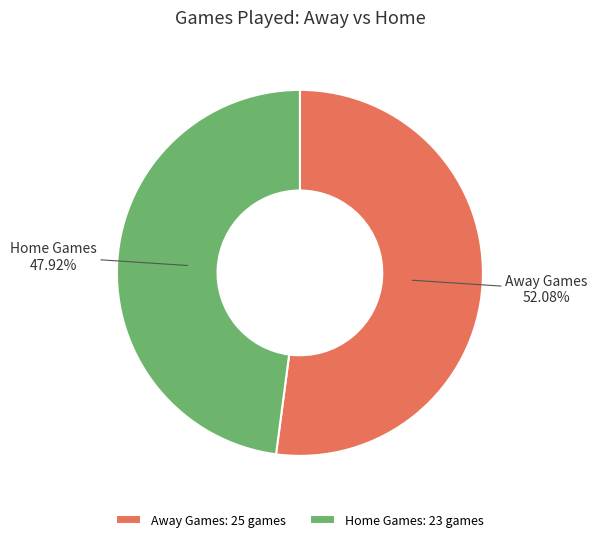

What is the smallest slice in the pie chart?

Home Games: 23 games